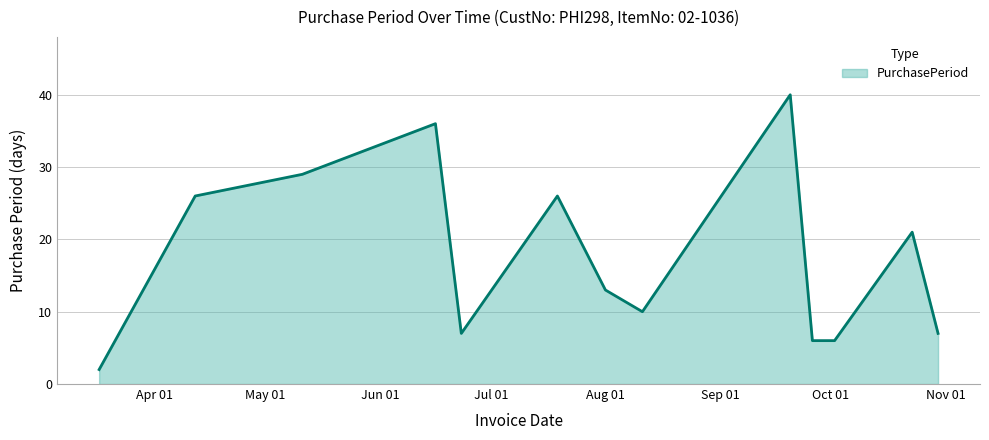

What is the greatest value displayed?

40